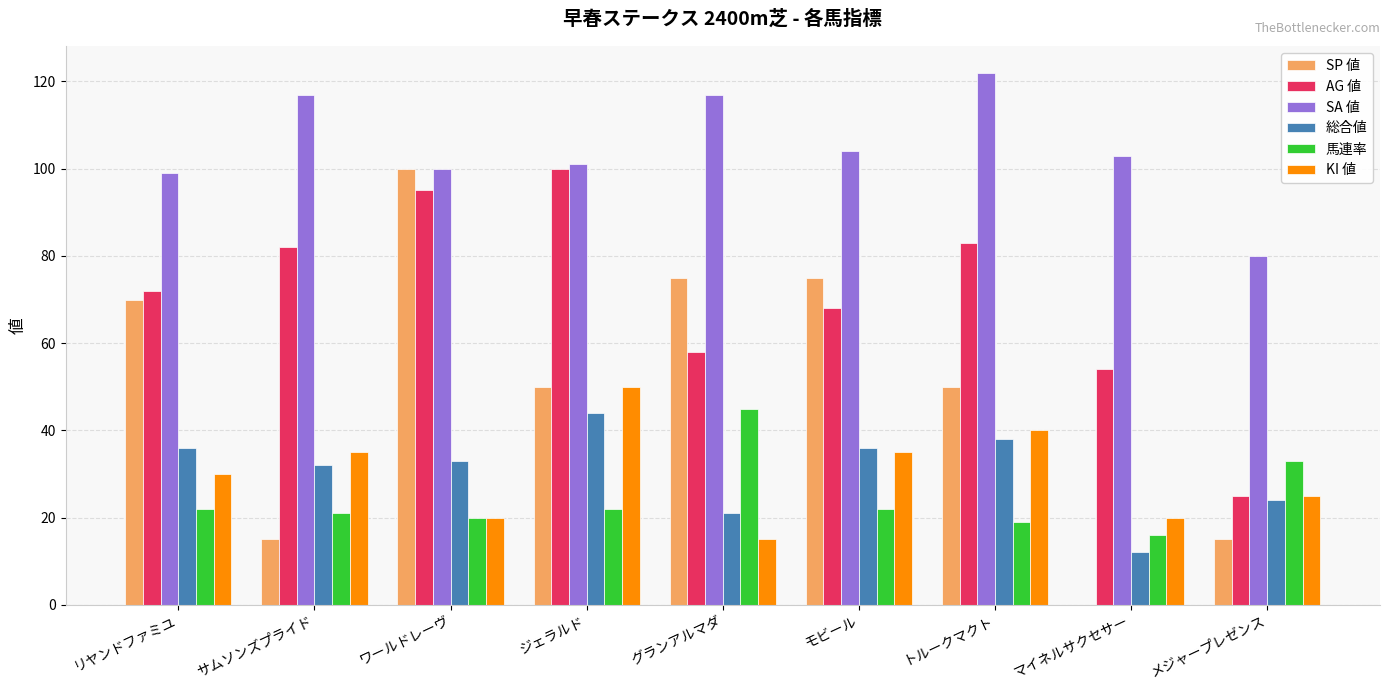

Which series changed the most between グランアルマダ and マイネルサクセサー?

SP 値